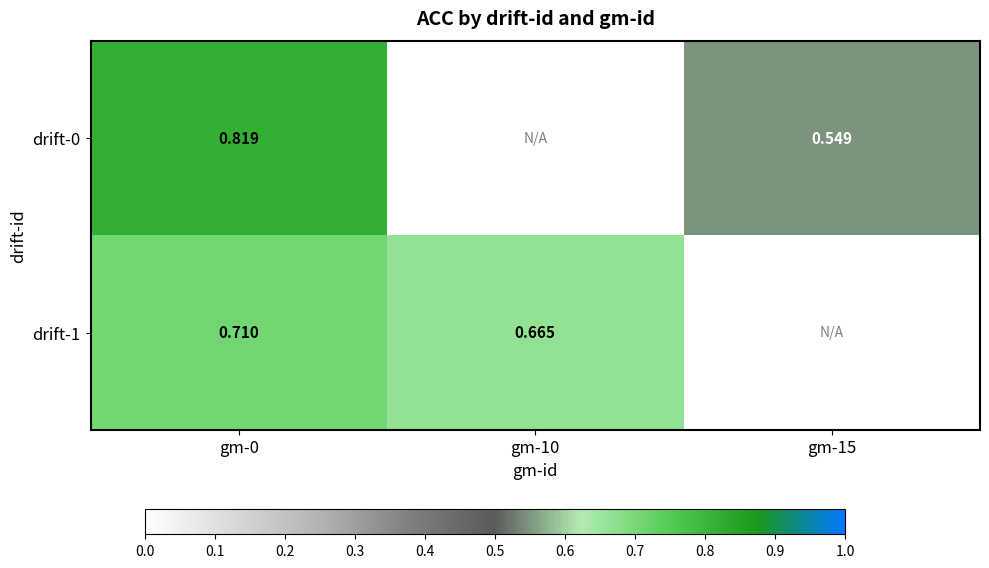

Is the value of drift-1 at gm-10 greater than the value of drift-0 at gm-15?

Yes